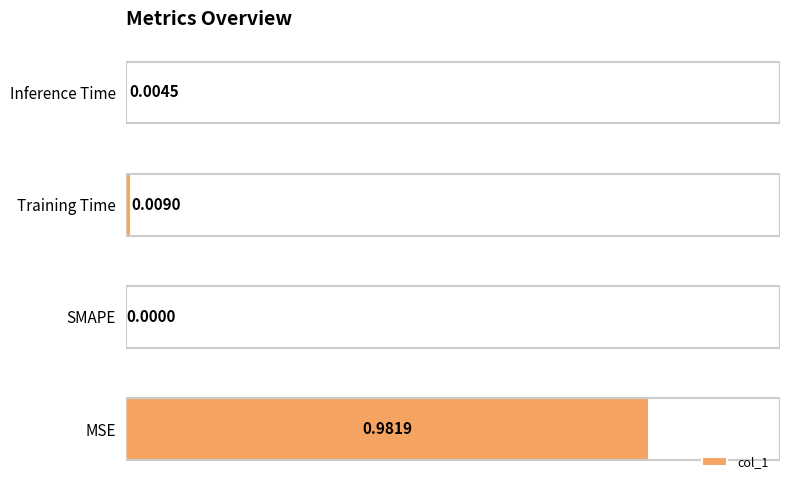

Does the chart contain stacked bars?

No